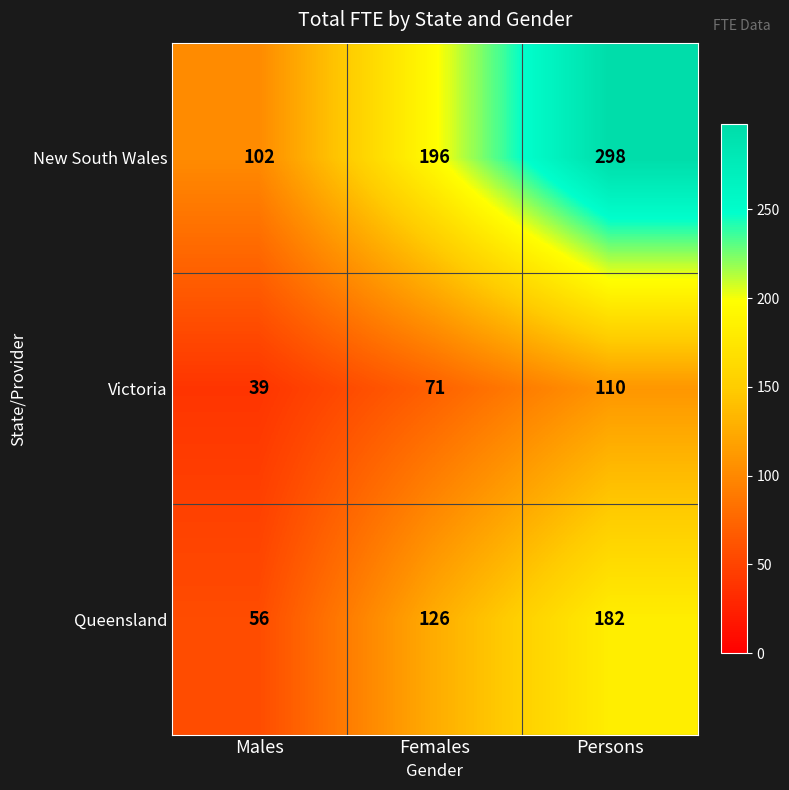

At which category does the chart reach its peak across all series?

Persons